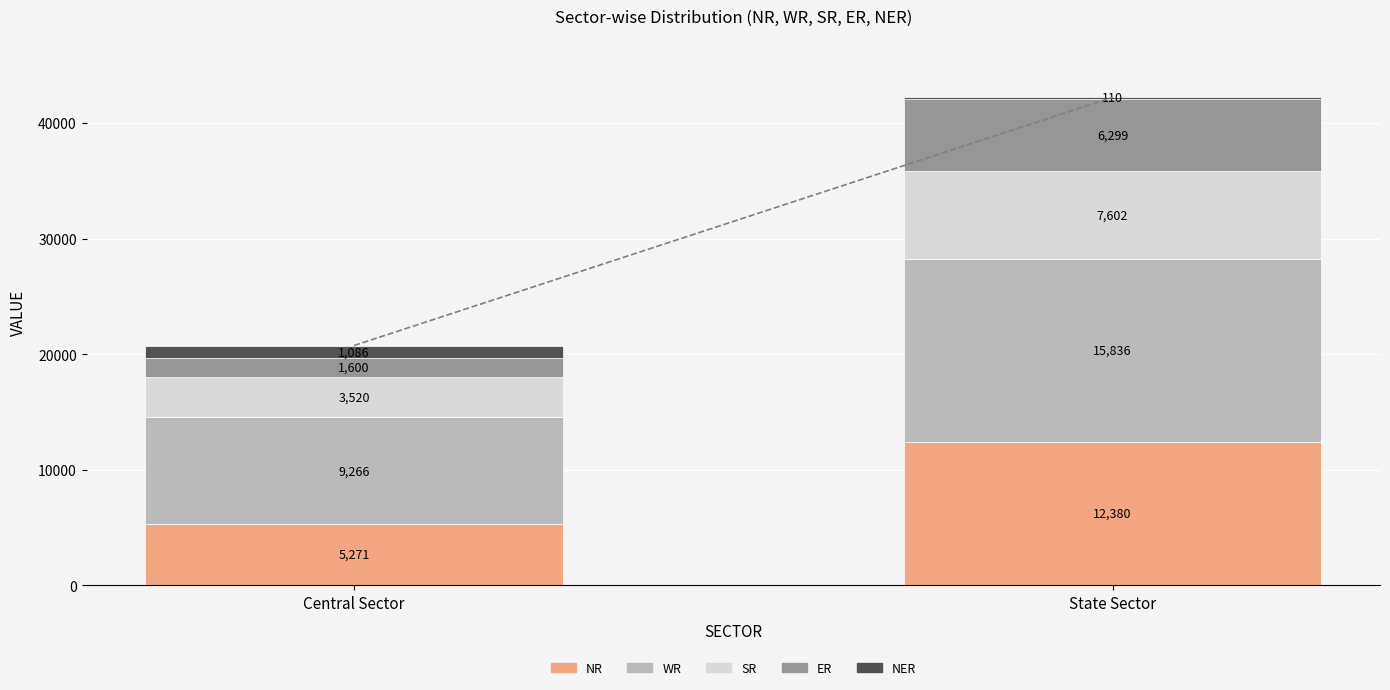

What is the highest value of the NR series?

12380